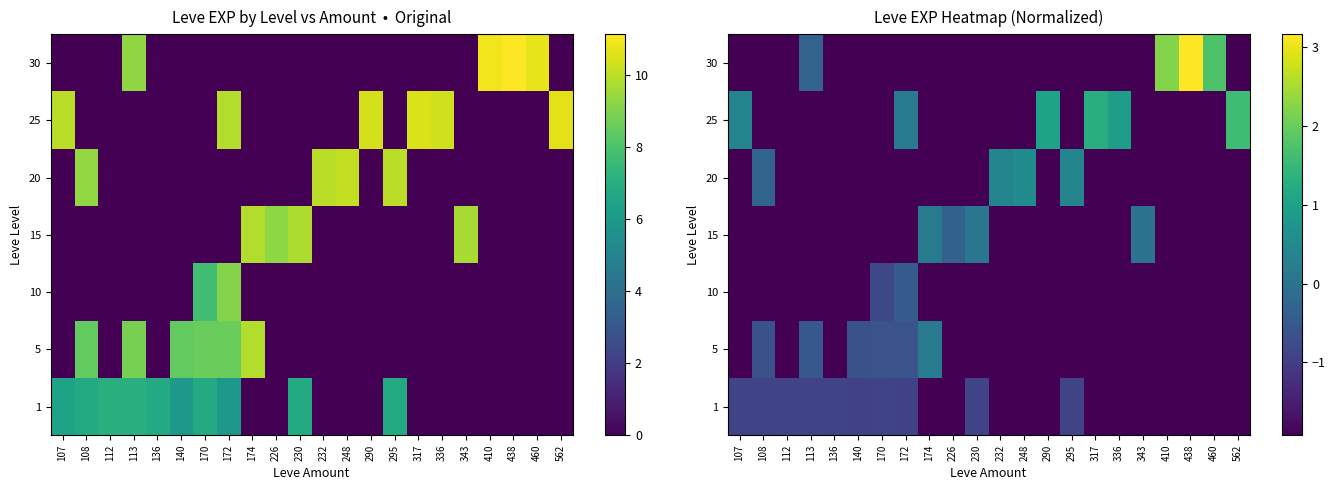

How many values in 25 are above zero?

6